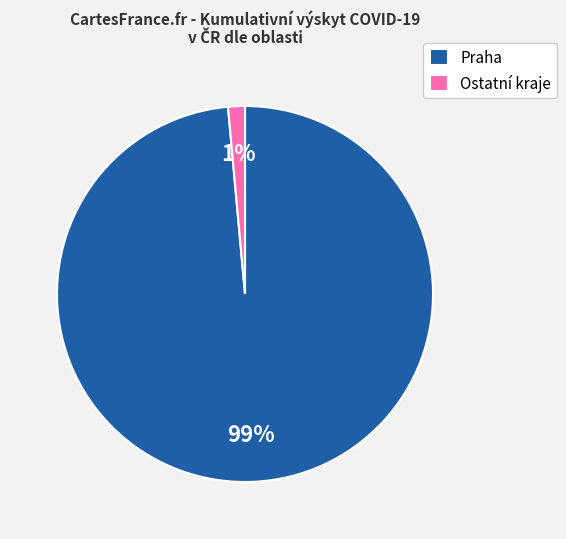

Does any single category account for the majority?

Yes